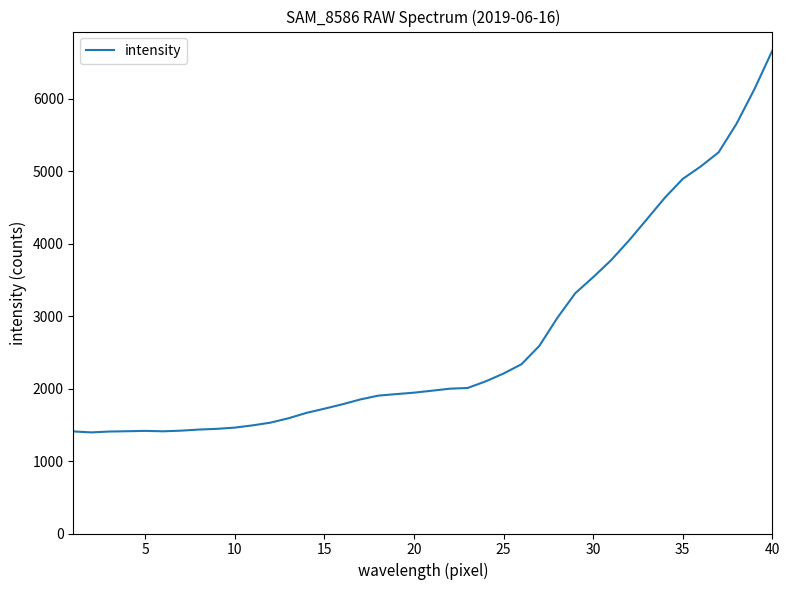

What is the sum of all values?

107069